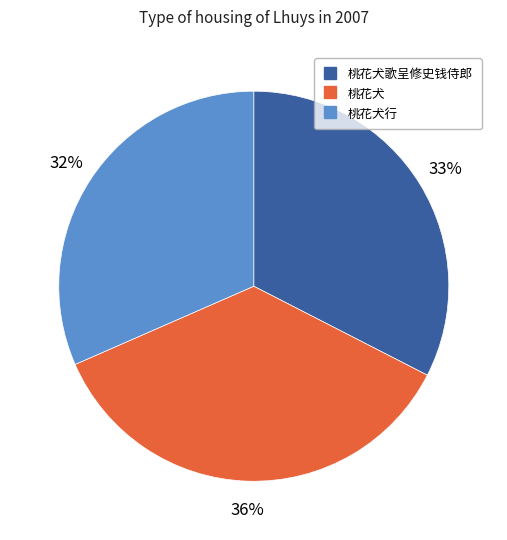

Is there a majority slice in this chart?

No